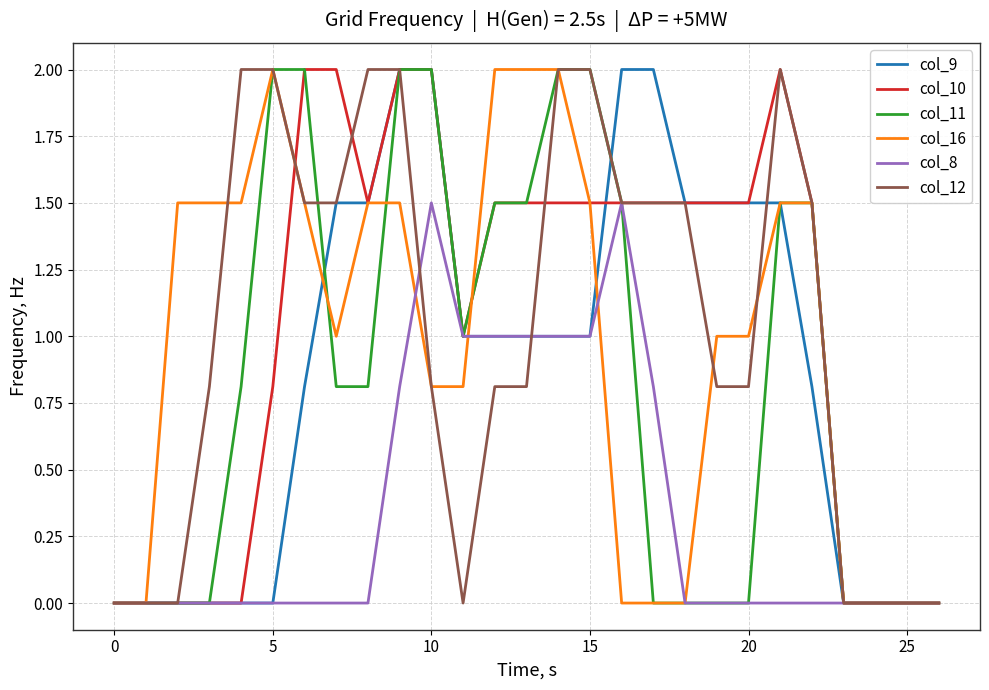

What is the greatest value displayed?

2.0